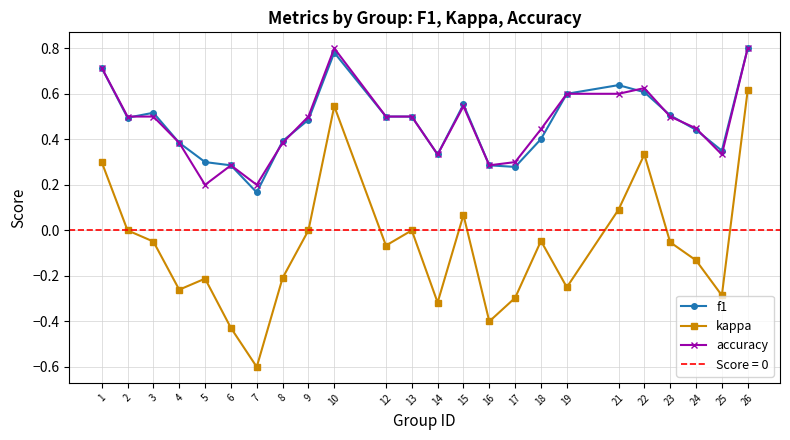

What is the sum of the f1 values at 24 and 22?

1.0